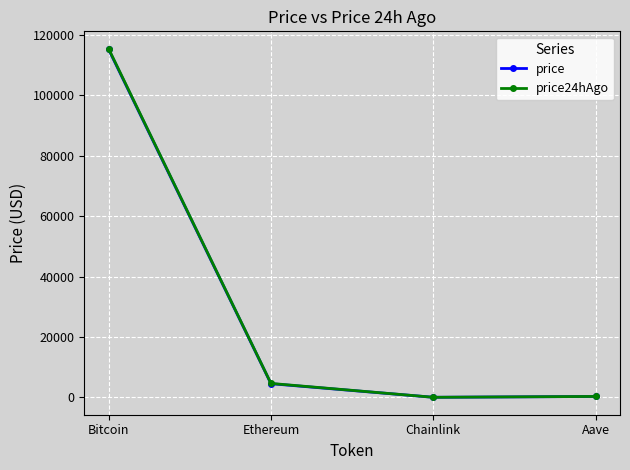

What is the maximum value for price?

115204.0